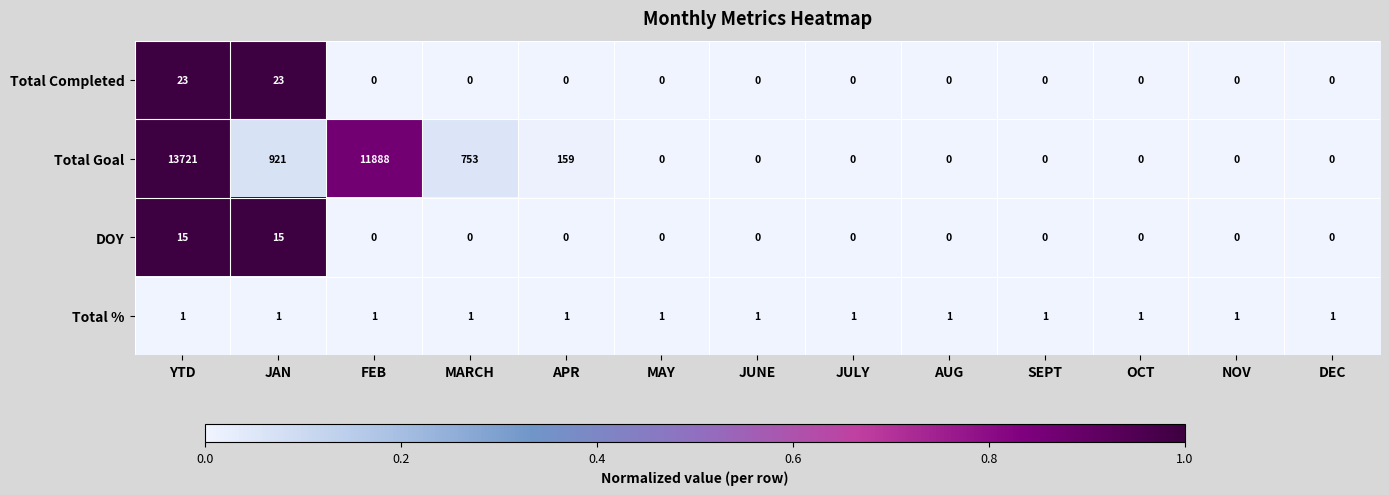

What is the difference between the maximum and minimum values in the Total Goal series?

13721